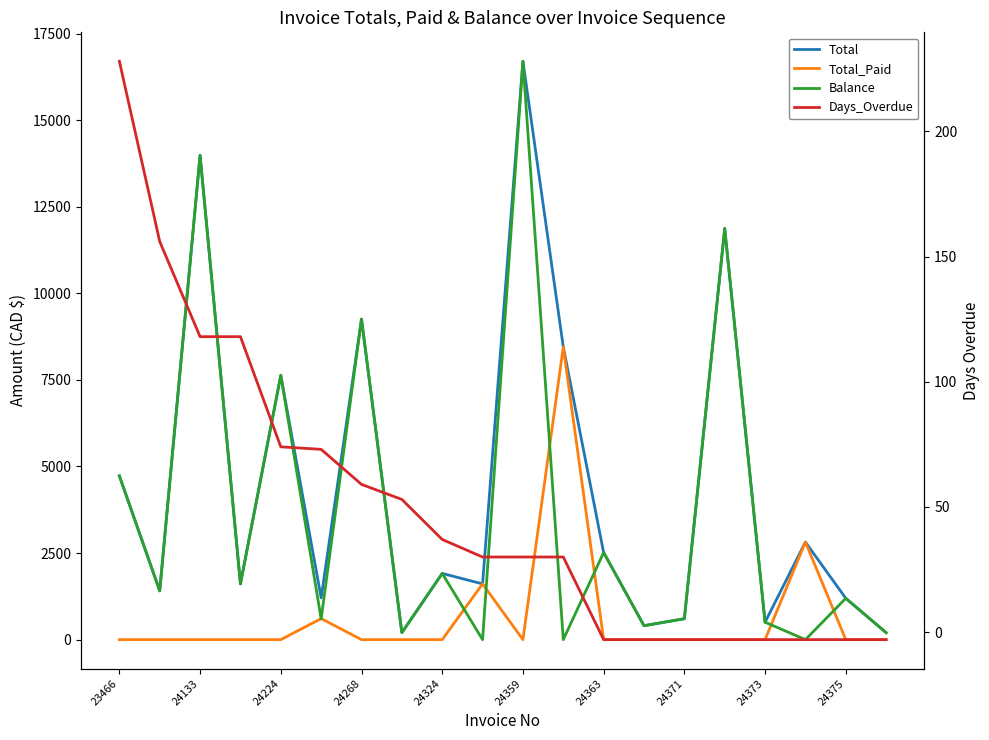

Reading left to right, what are all the values shown in this chart?

Total: 4728.4	1408.4	13983.8	1609.7	7631.5	1207.2	9255.5	201.2	1911.5	1609.7	16700.1	8450.7	2515.1	402.4	603.6	11871.2	503.0	2816.9	1192.9	201.2
Total_Paid: 0.0	0.0	0.0	0.0	0.0	607.2	0.0	0.0	0.0	1609.7	0.0	8450.7	0.0	0.0	0.0	0.0	0.0	2816.9	0.0	0.0
Balance: 4728.4	1408.4	13983.8	1609.7	7631.5	600.0	9255.5	201.2	1911.5	0.0	16700.1	0.0	2515.1	402.4	603.6	11871.2	503.0	0.0	1192.9	201.2
Days_Overdue: 228.0	156.0	118.0	118.0	74.0	73.0	59.0	53.0	37.0	30.0	30.0	30.0	-3.0	-3.0	-3.0	-3.0	-3.0	-3.0	-3.0	-3.0